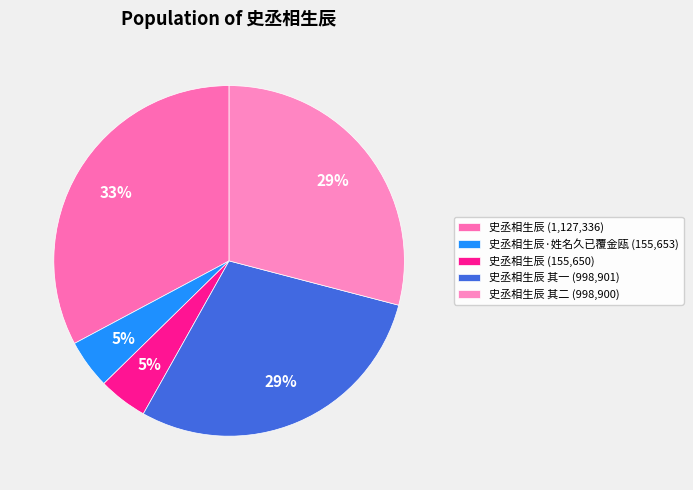

How many slices are in this pie chart?

5